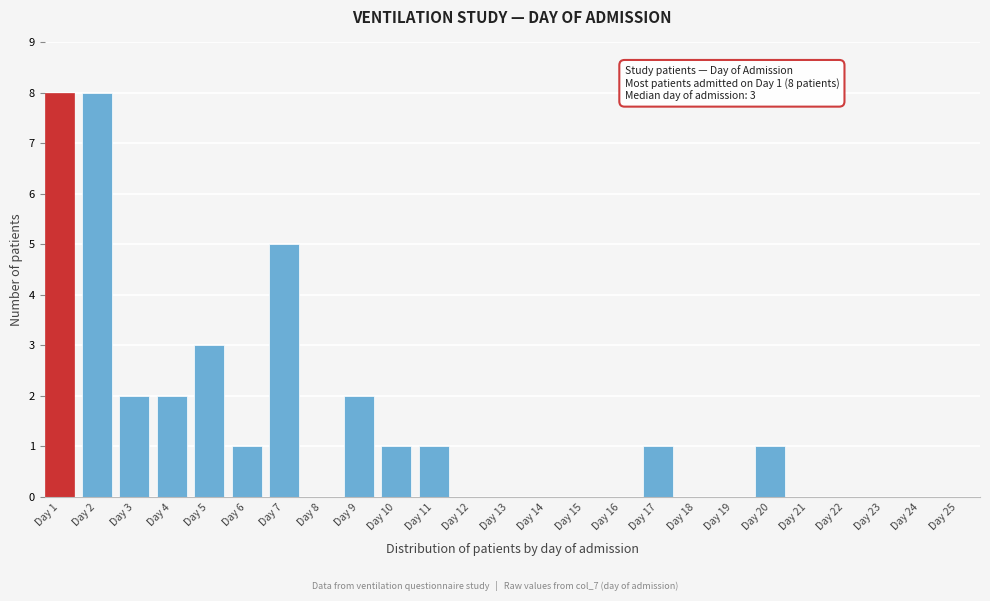

Reading right to left, transcribe all the data shown in this chart.

Day 25=0	Day 24=0	Day 23=0	Day 22=0	Day 21=0	Day 20=1	Day 19=0	Day 18=0	Day 17=1	Day 16=0	Day 15=0	Day 14=0	Day 13=0	Day 12=0	Day 11=1	Day 10=1	Day 9=2	Day 8=0	Day 7=5	Day 6=1	Day 5=3	Day 4=2	Day 3=2	Day 2=8	Day 1=8